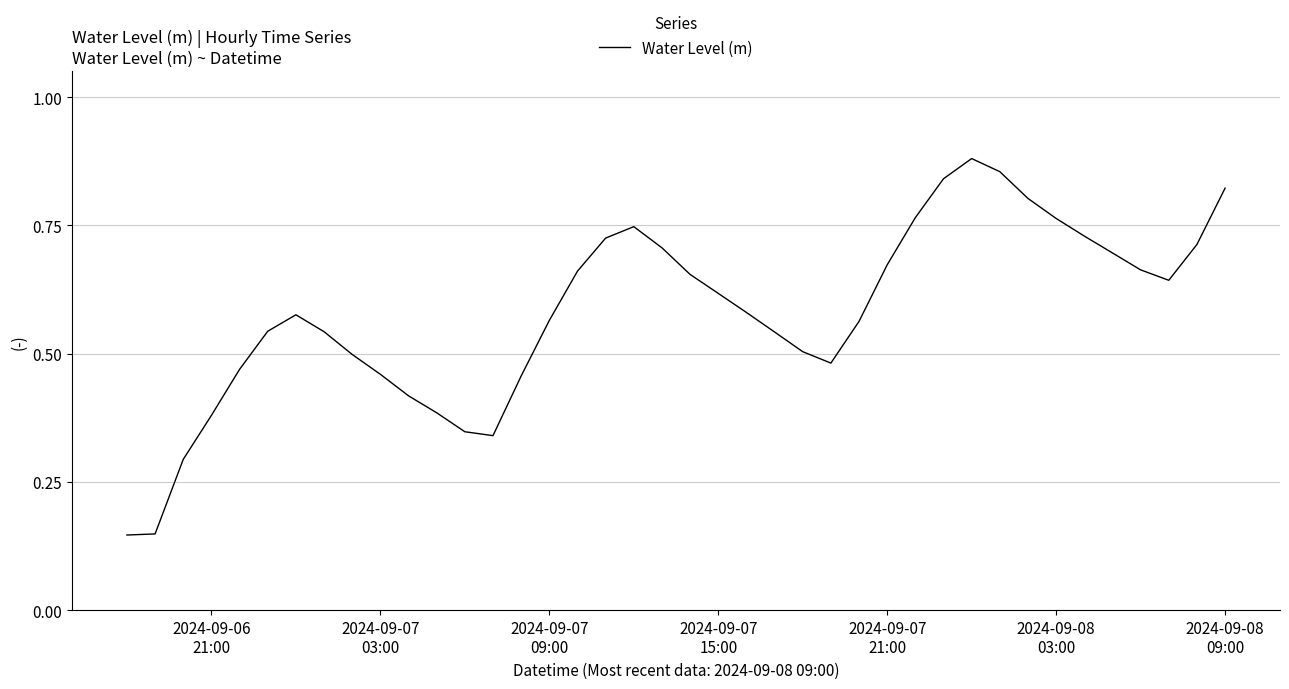

Reading left to right, what are all the values shown in this chart?

0.1	0.1	0.3	0.4	0.5	0.5	0.6	0.5	0.5	0.5	0.4	0.4	0.3	0.3	0.5	0.6	0.7	0.7	0.7	0.7	0.7	0.6	0.6	0.5	0.5	0.5	0.6	0.7	0.8	0.8	0.9	0.9	0.8	0.8	0.7	0.7	0.7	0.6	0.7	0.8